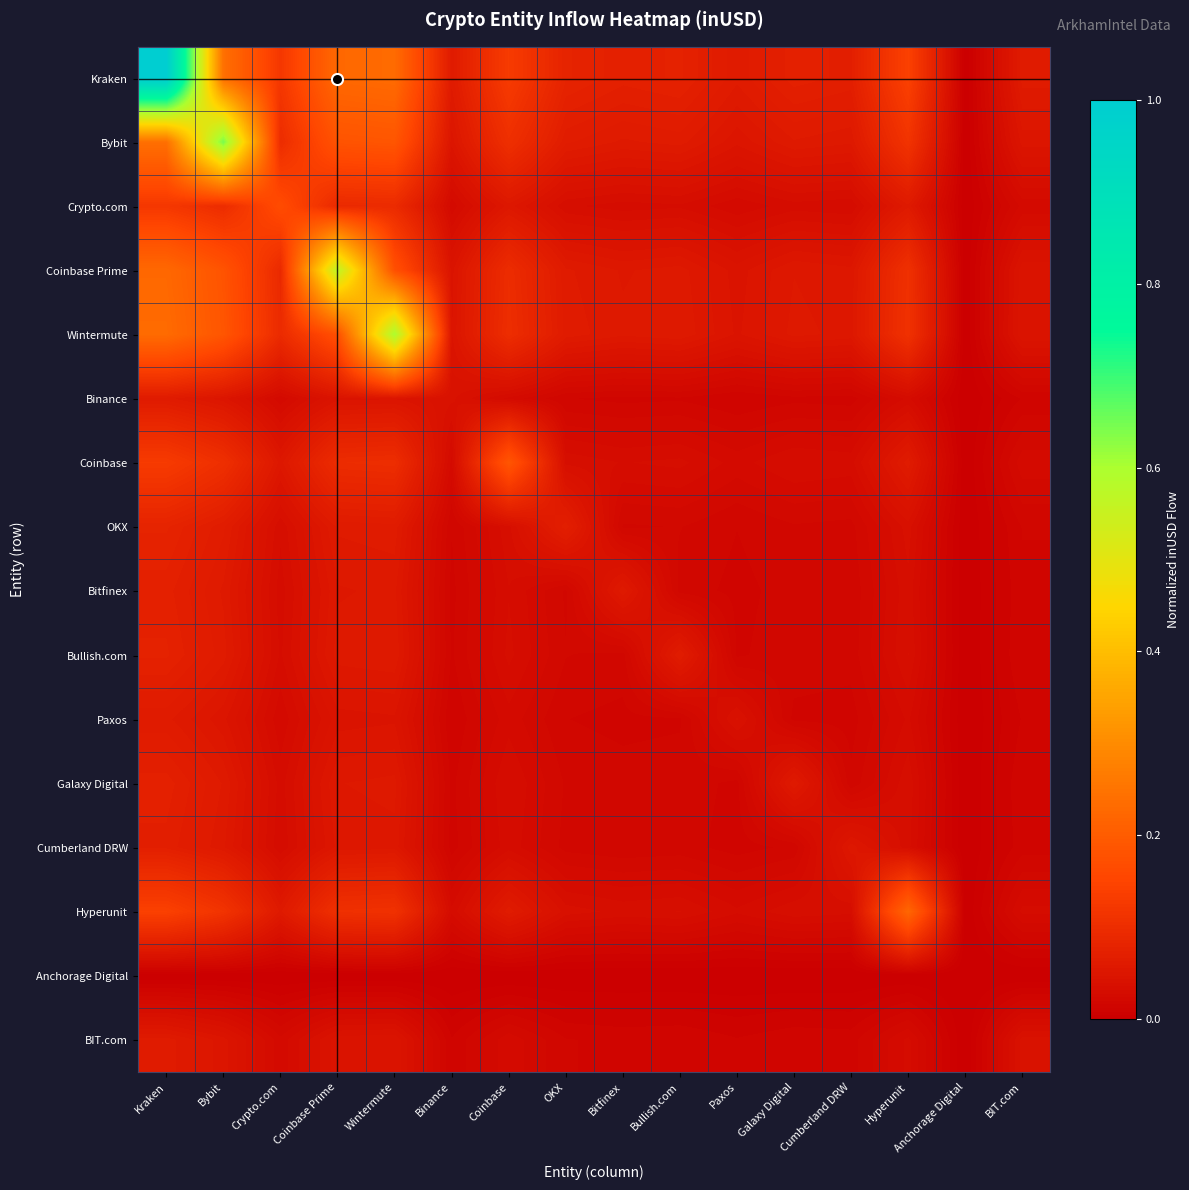

How many distinct data groups are displayed?

16